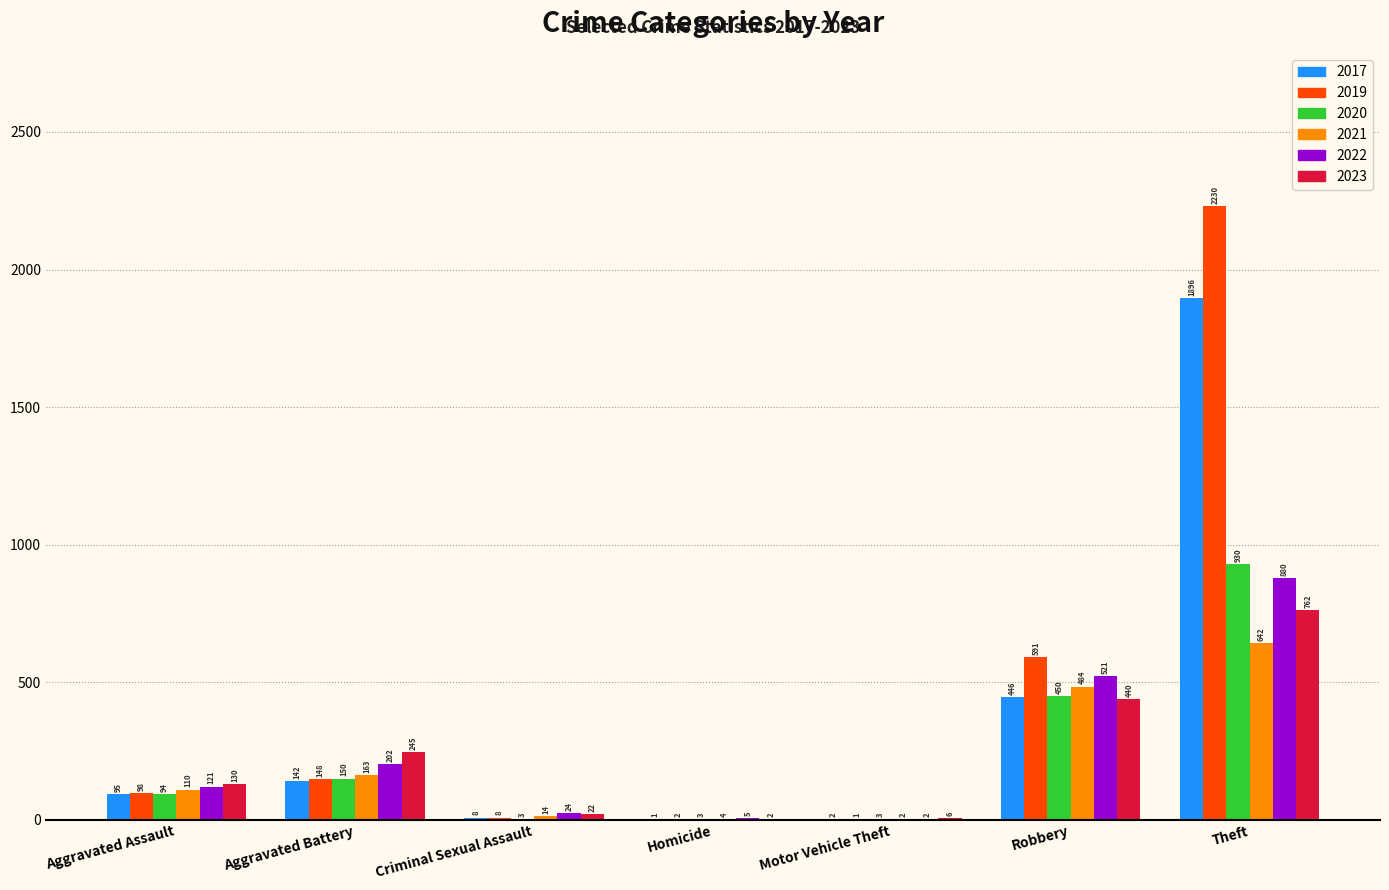

What is the sum of all 2020 values?

1633